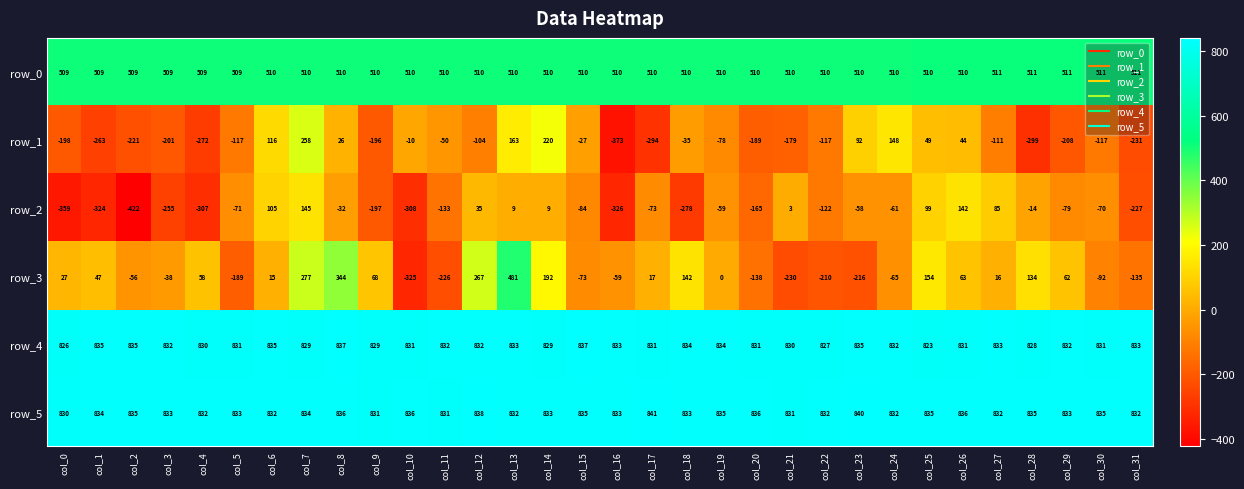

Count the number of categories in the chart.

32